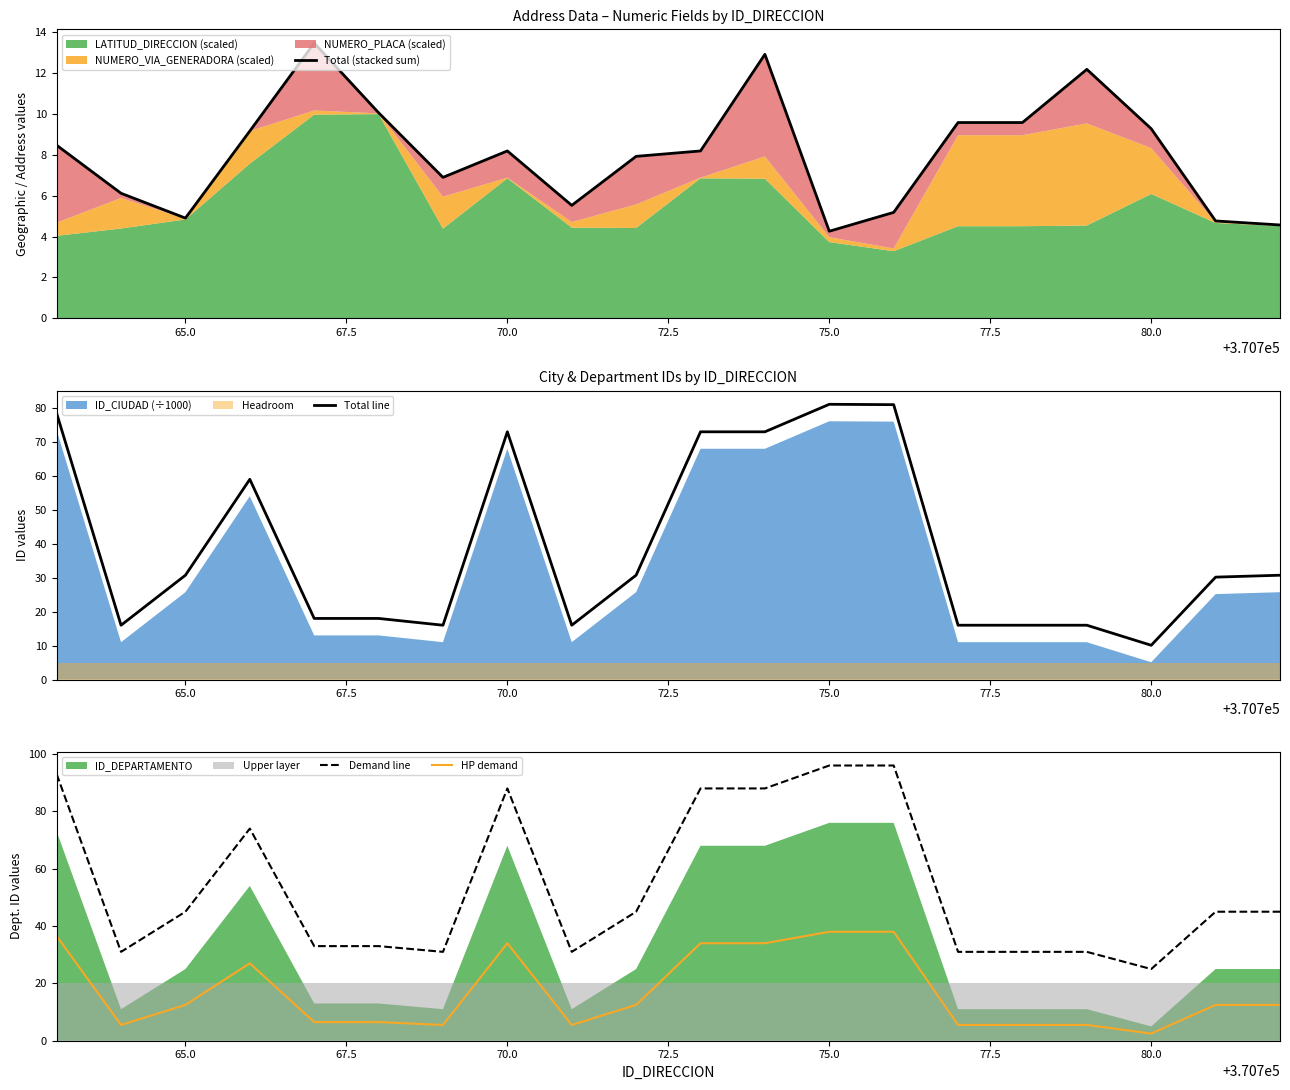

What is the value of the Total (stacked sum) point at the 15th from the left?

9.6